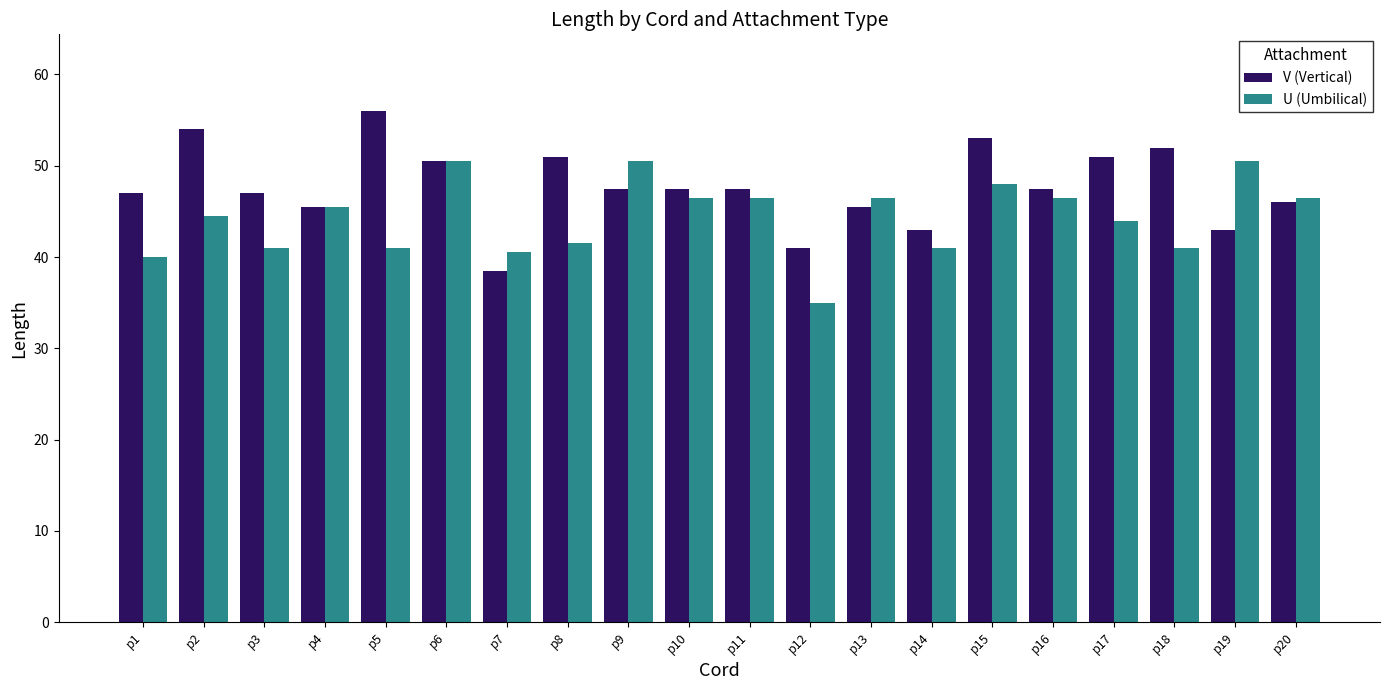

Which series has the largest range (max minus min)?

V (Vertical)